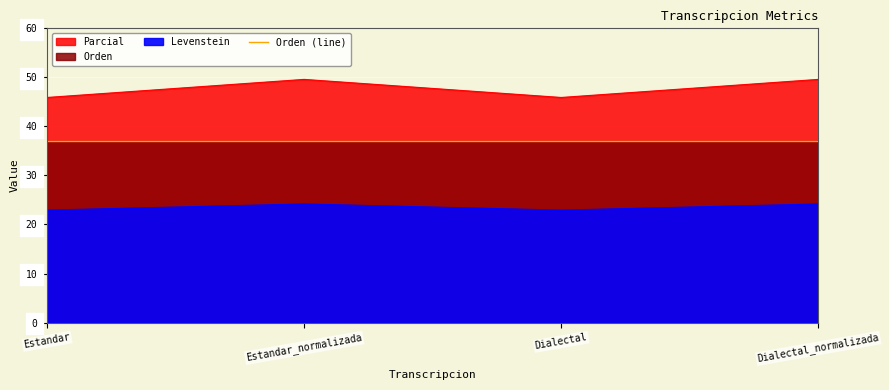

Which category has the highest value across all series?

Estandar_normalizada